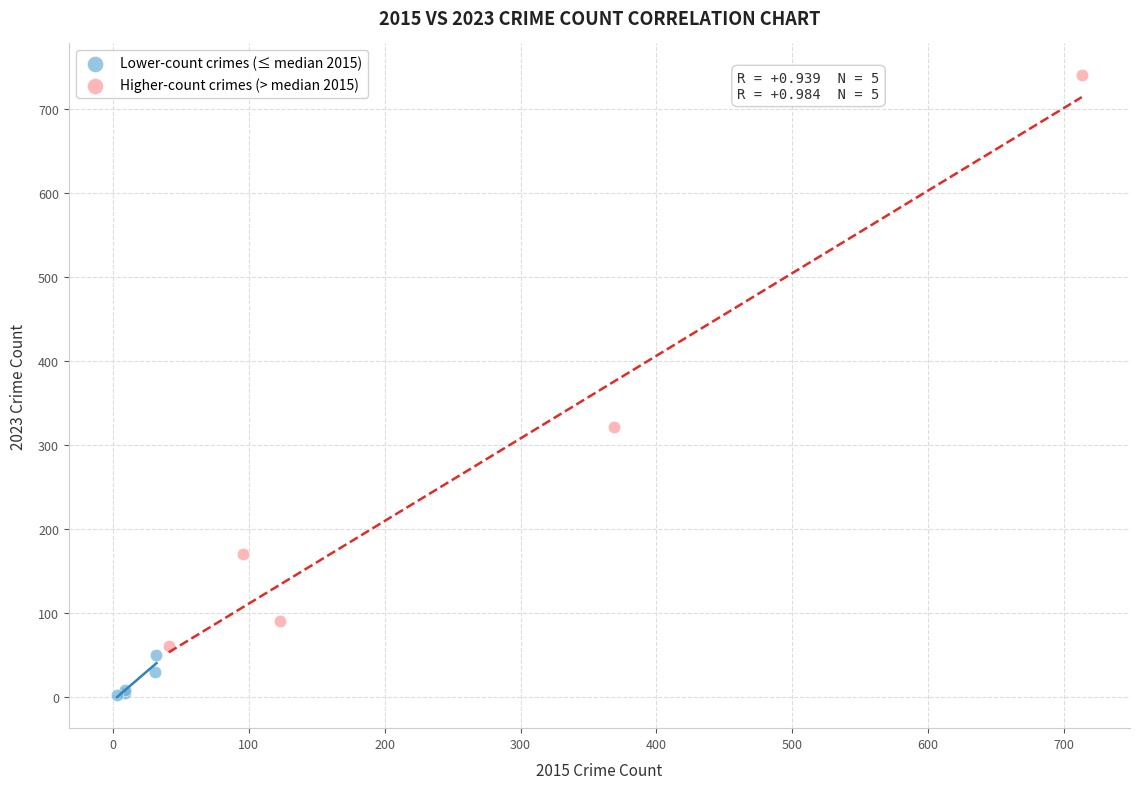

What are all the series names shown in the legend?

Lower-count crimes (≤ median 2015), Higher-count crimes (> median 2015)